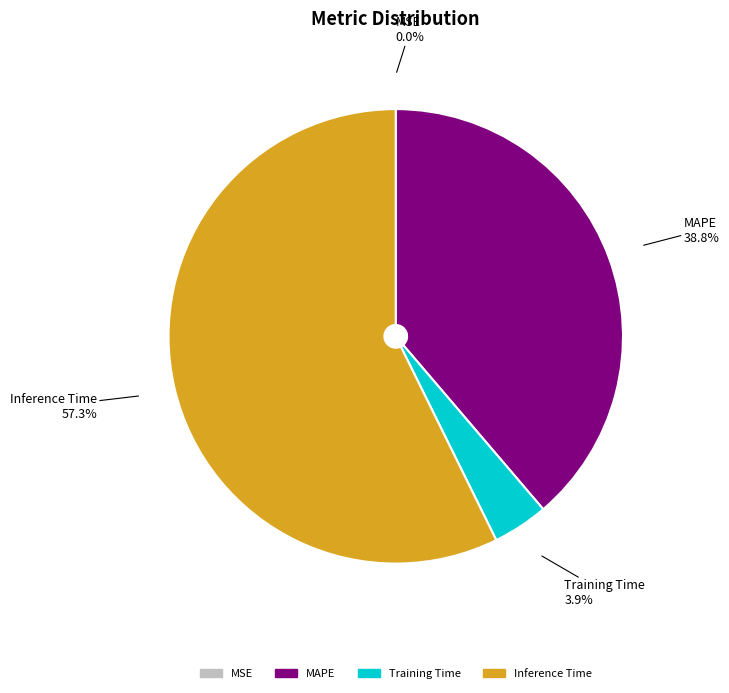

Is there a majority slice in this chart?

Yes